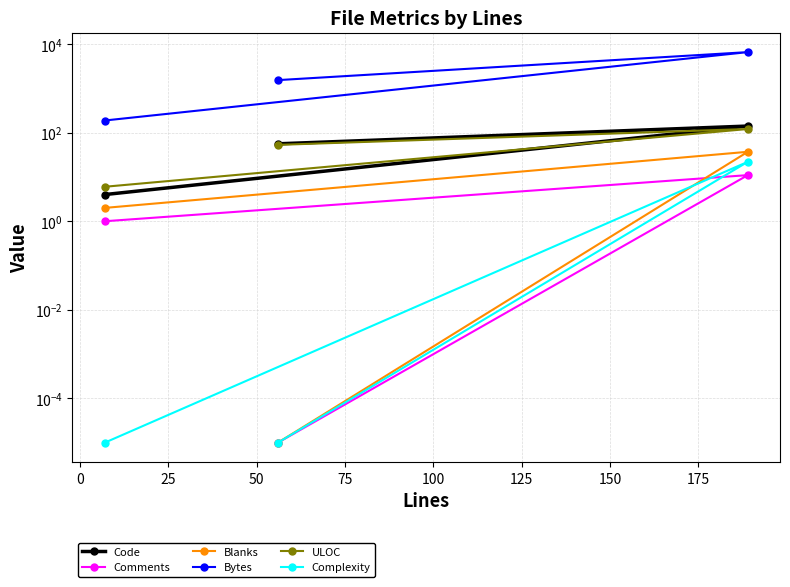

How many data points in Code are less than 56?

1